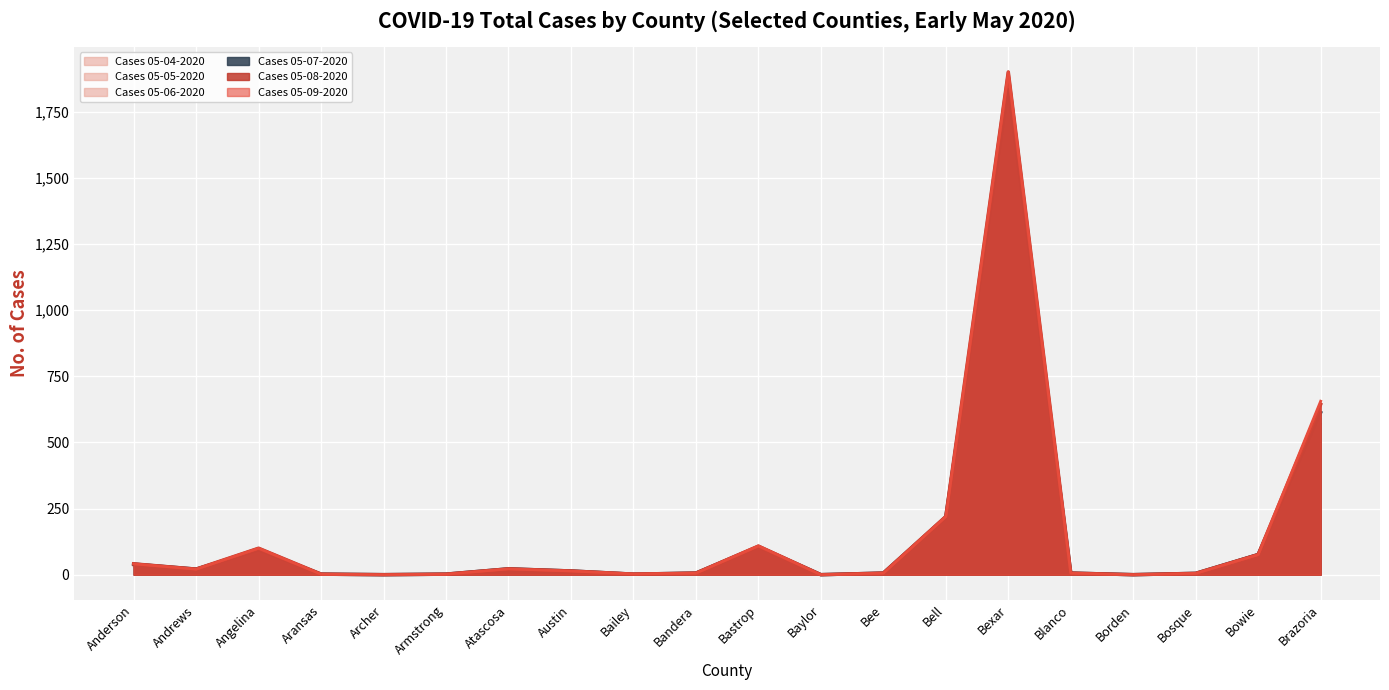

The Cases 05-09-2020 series shows 2 at Aransas. True or false?

True